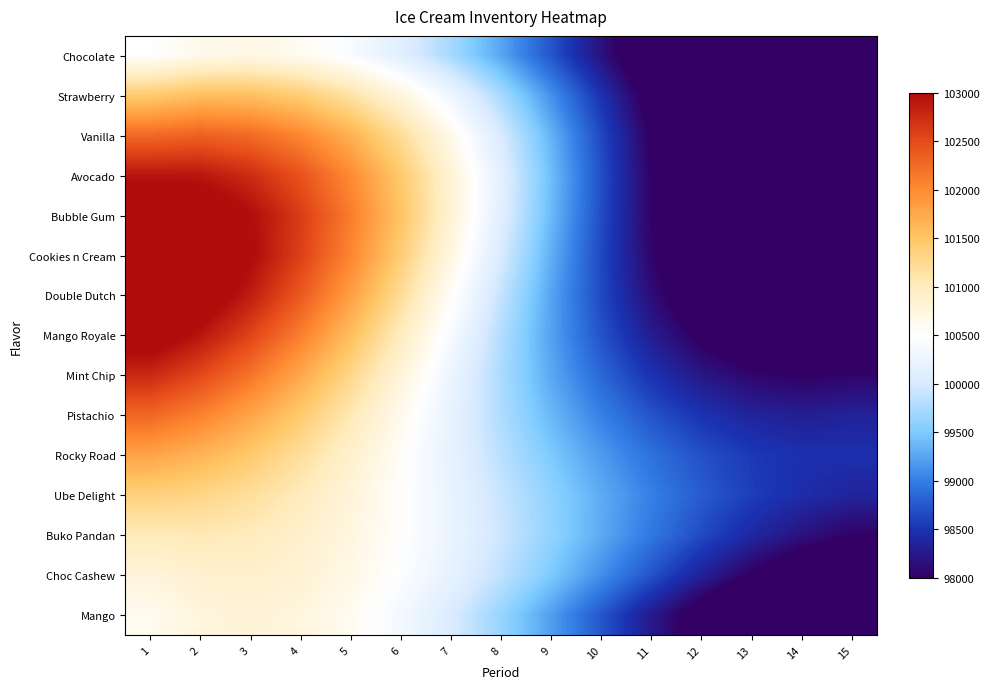

What is the difference between the highest and lowest values at 8?

881.7